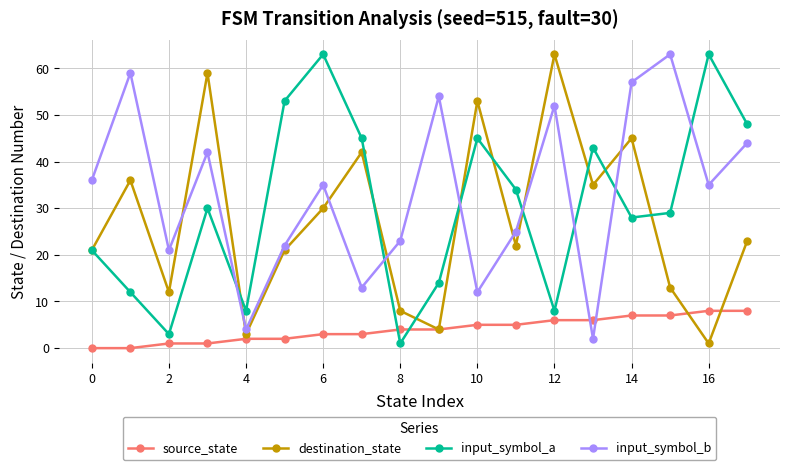

True or false: input_symbol_b has more than 0 interior local peaks.

True